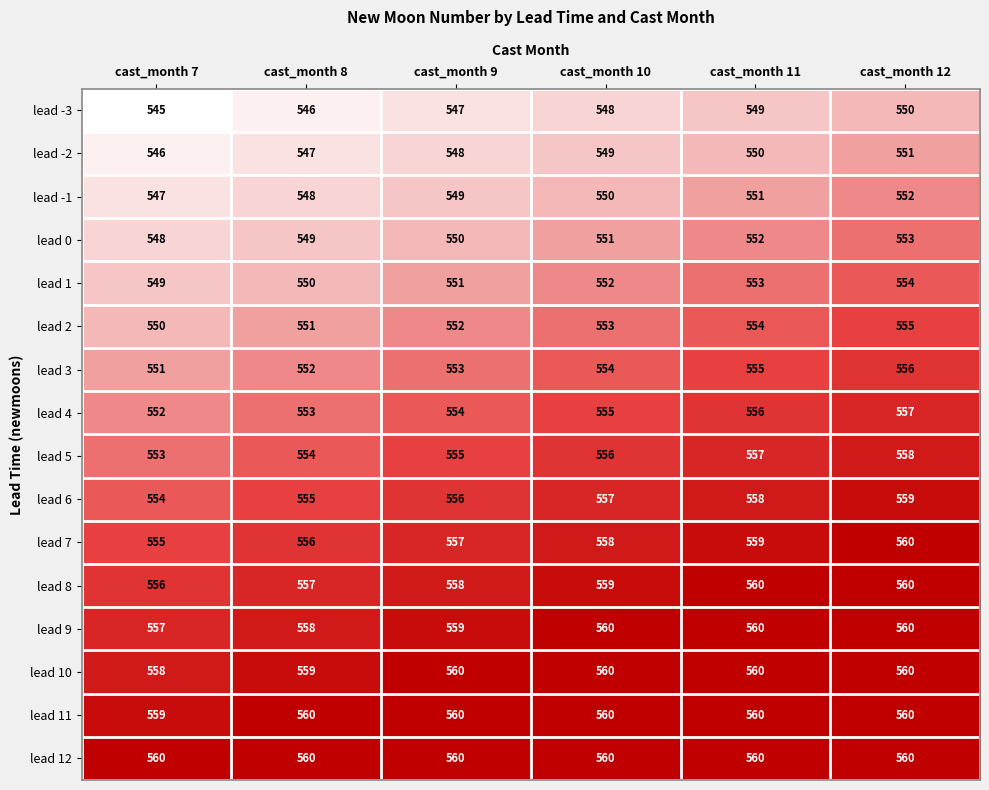

At how many categories does at least one series exceed 556?

6